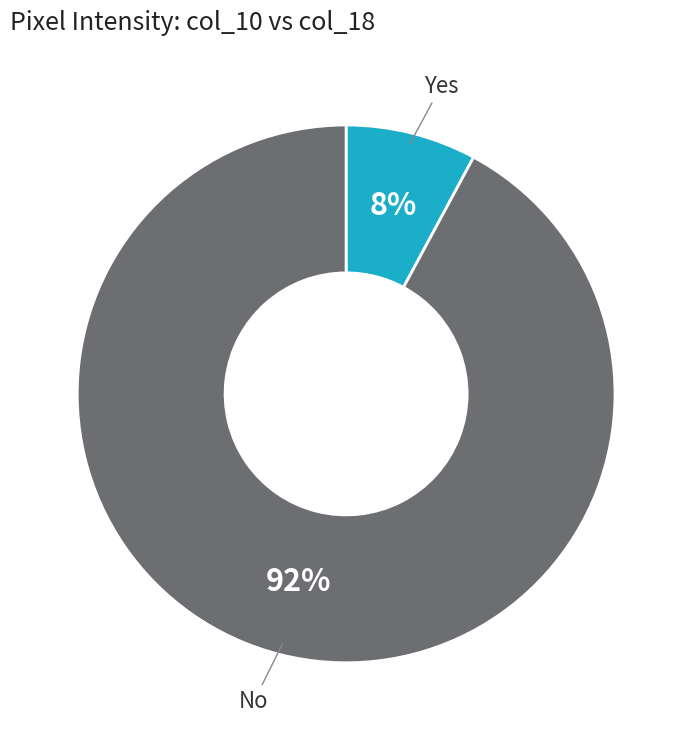

To the nearest percent, what is the difference between the No and Yes slice percentages?

84%